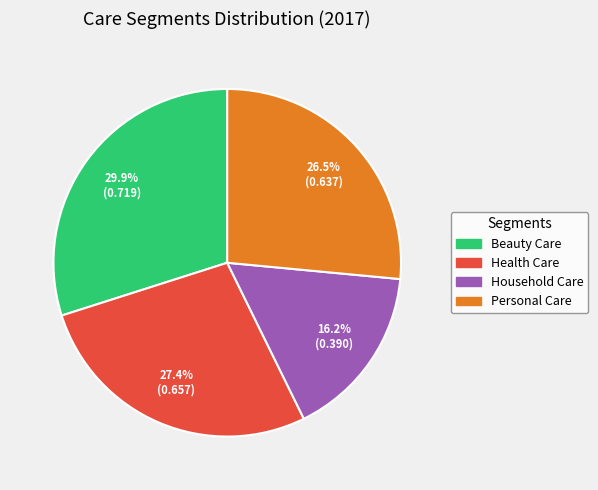

Count the number of slices in the pie.

4